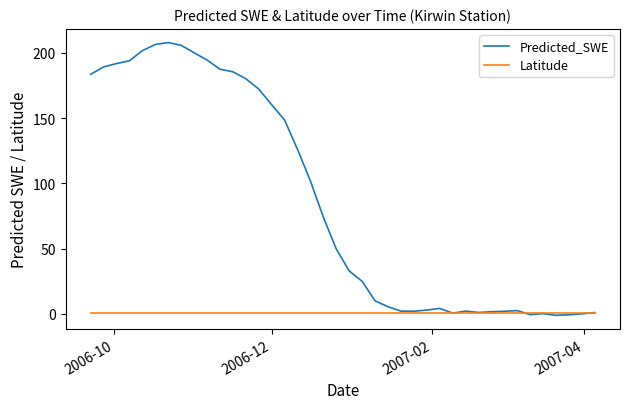

Rank the series by their maximum value, from lowest to highest.

Latitude, Predicted_SWE